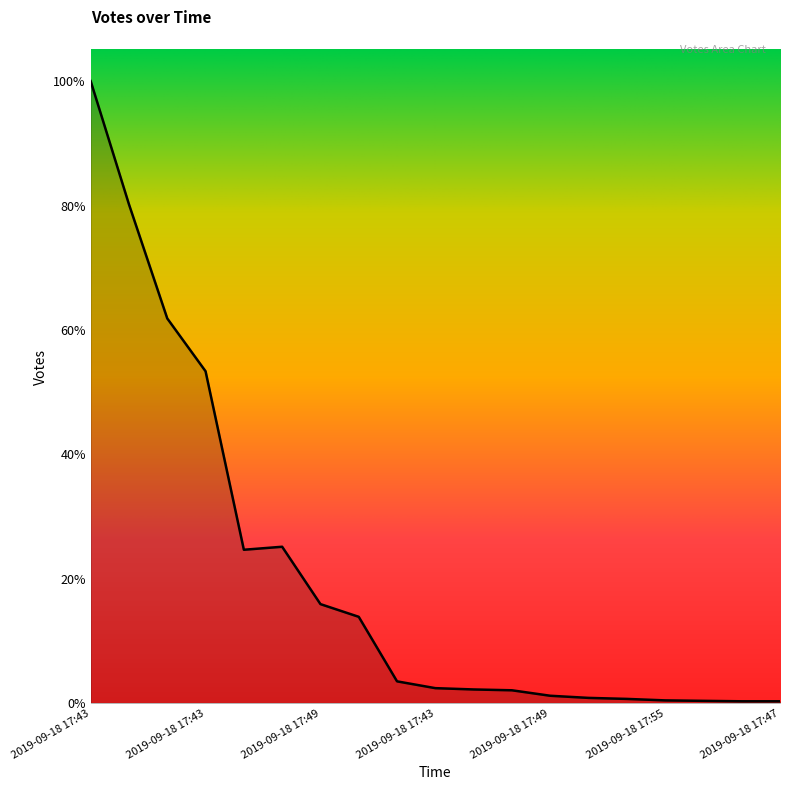

Does the chart have visible grid lines?

No